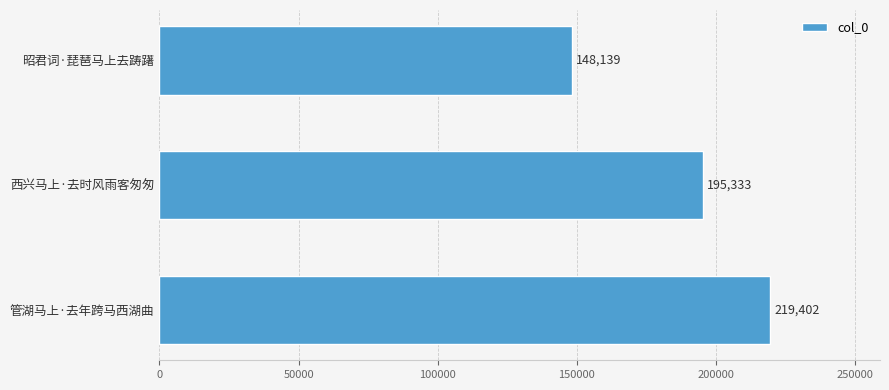

How many series are shown in this chart?

1